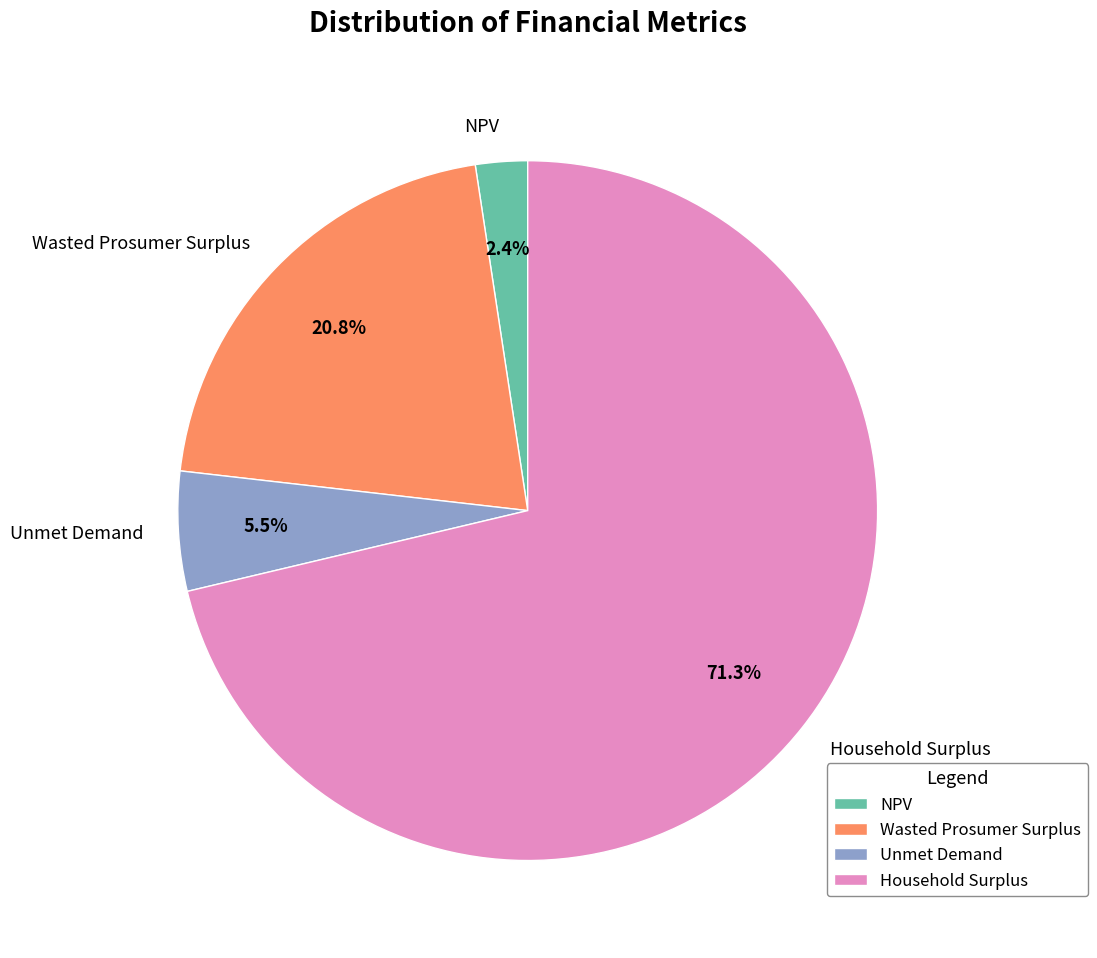

Count the number of slices in the pie.

4